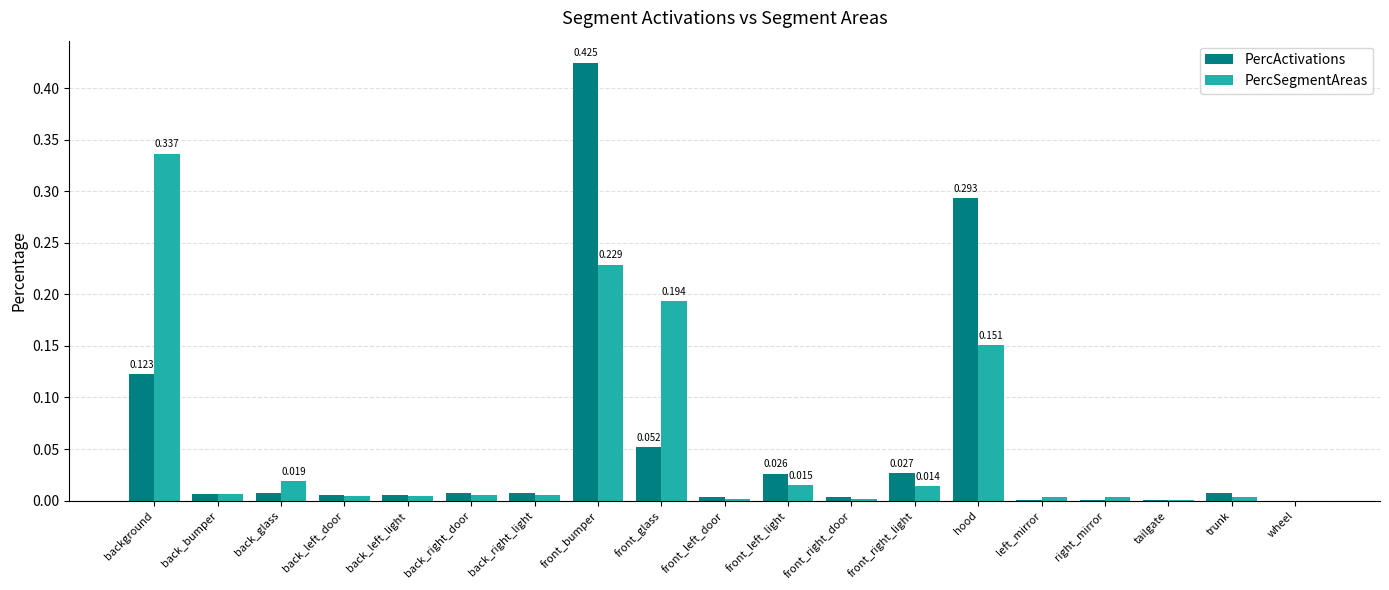

The PercActivations series shows 0.1 at hood. True or false?

False